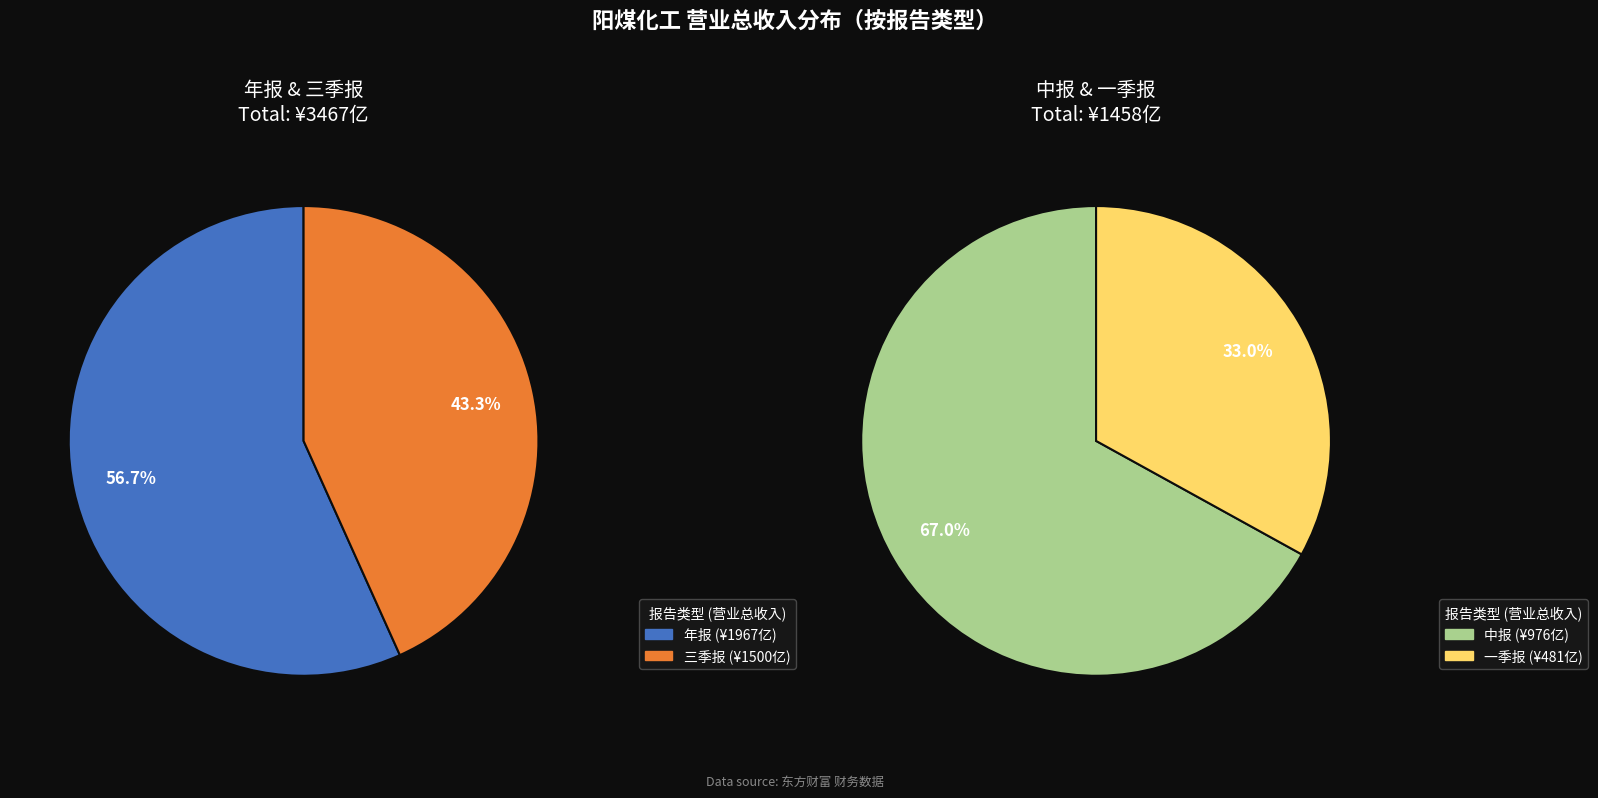

Does 一季报 represent more than half of the total?

No